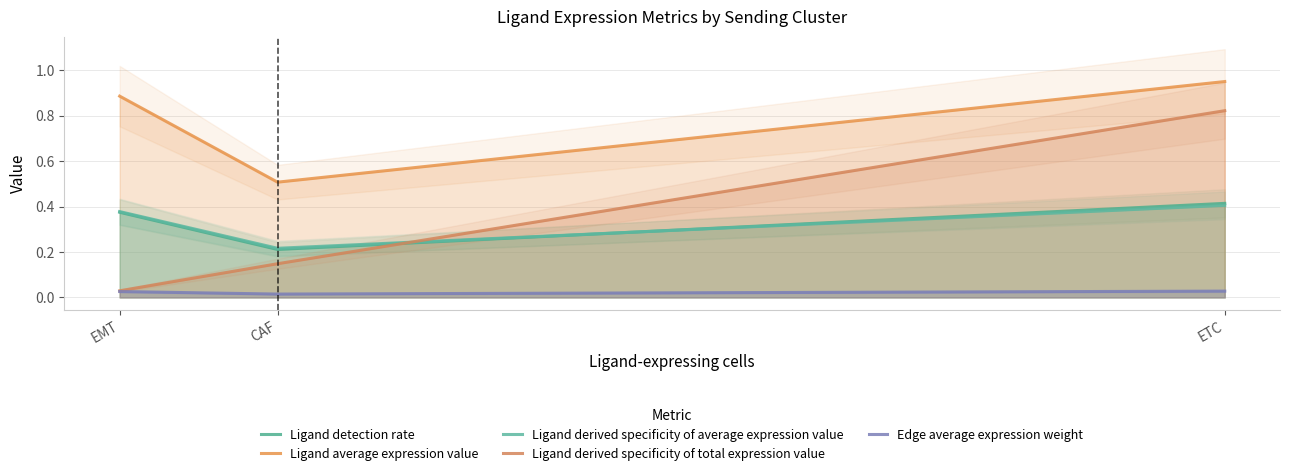

The Ligand average expression value series shows 0.6 at EMT. True or false?

False